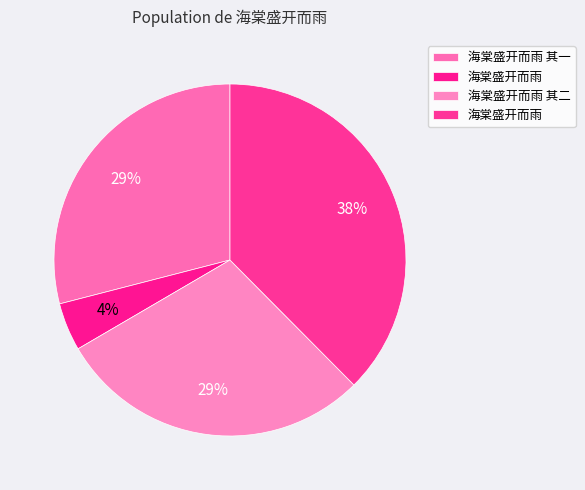

How many segments does this pie chart have?

4